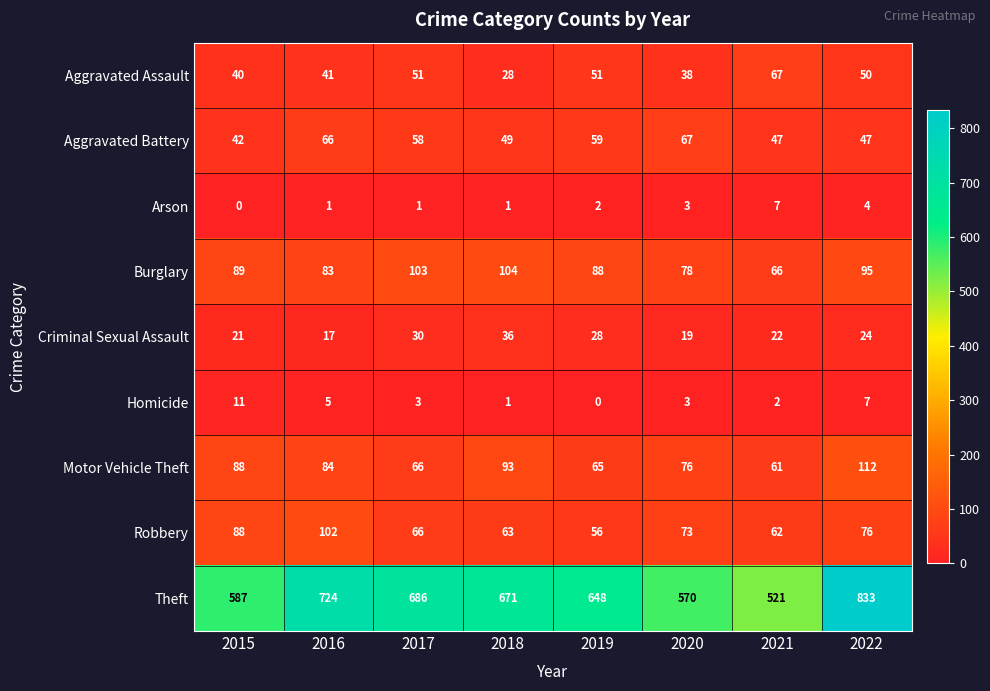

How many values in the Arson series are below 2?

4